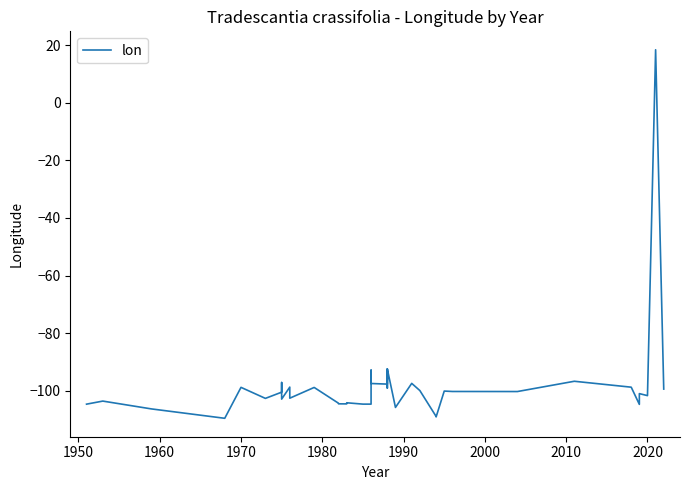

What is the sum of all values?

-3927.1